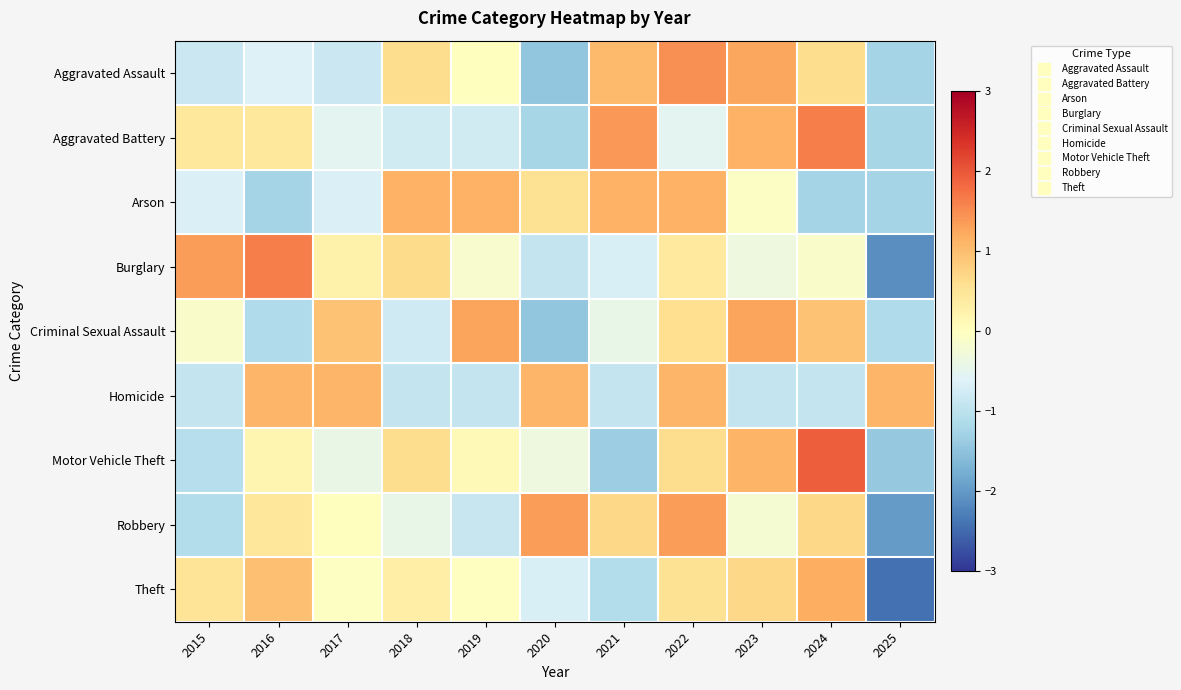

Which series changed the most between 2020 and 2022?

Aggravated Assault